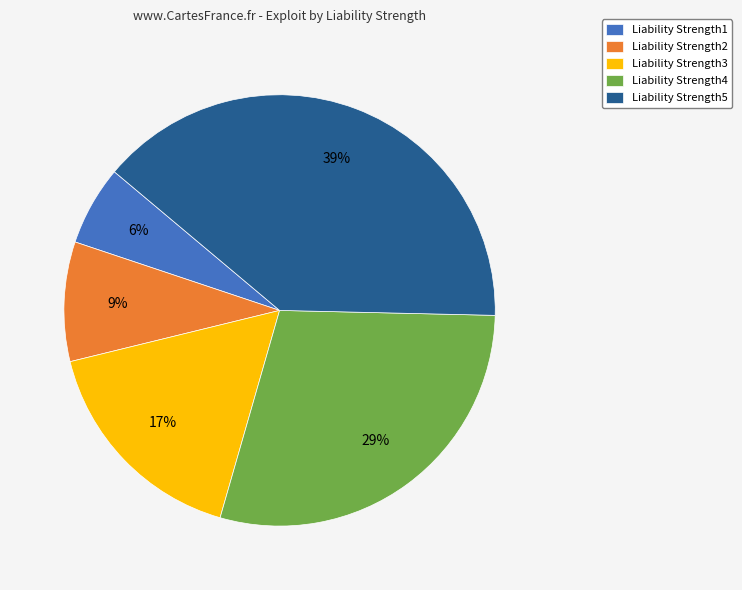

Between Liability Strength5 and Liability Strength2, which is larger?

Liability Strength5